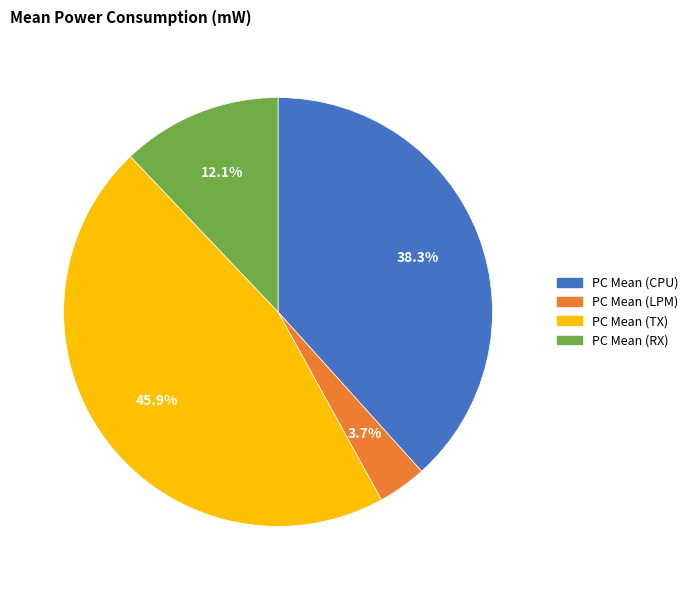

Between PC Mean (RX) and PC Mean (CPU), which is larger?

PC Mean (CPU)